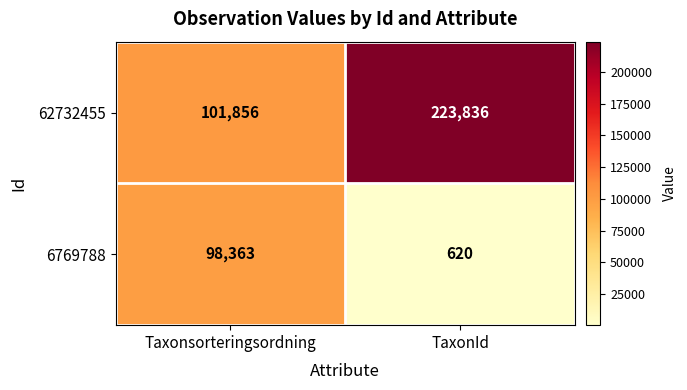

Is the value of 6769788 at TaxonId greater than the value of 62732455 at Taxonsorteringsordning?

No